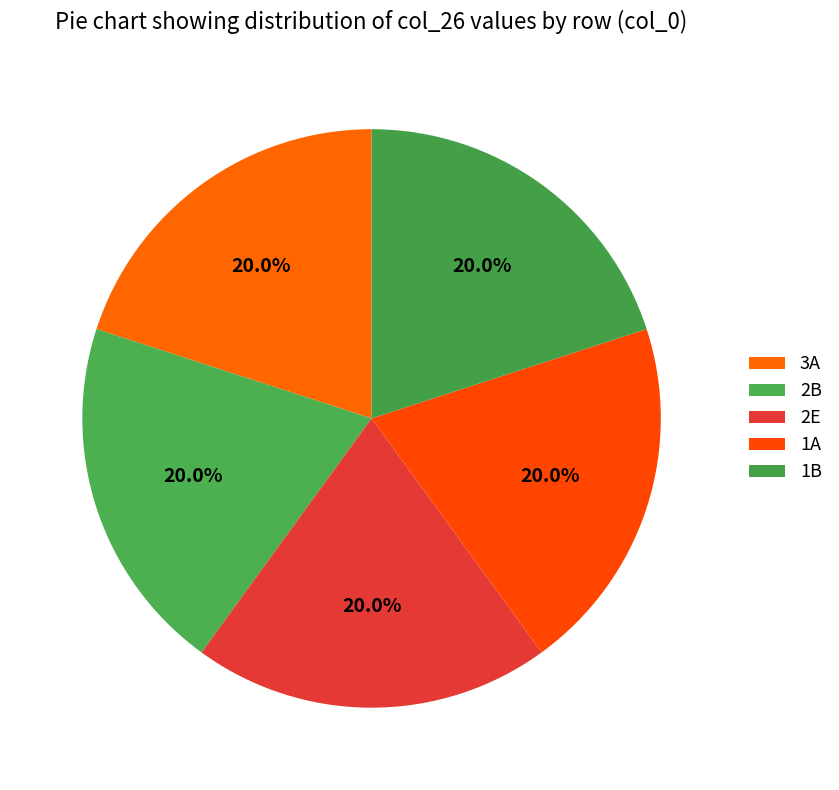

Which category has the biggest portion of the pie?

3A